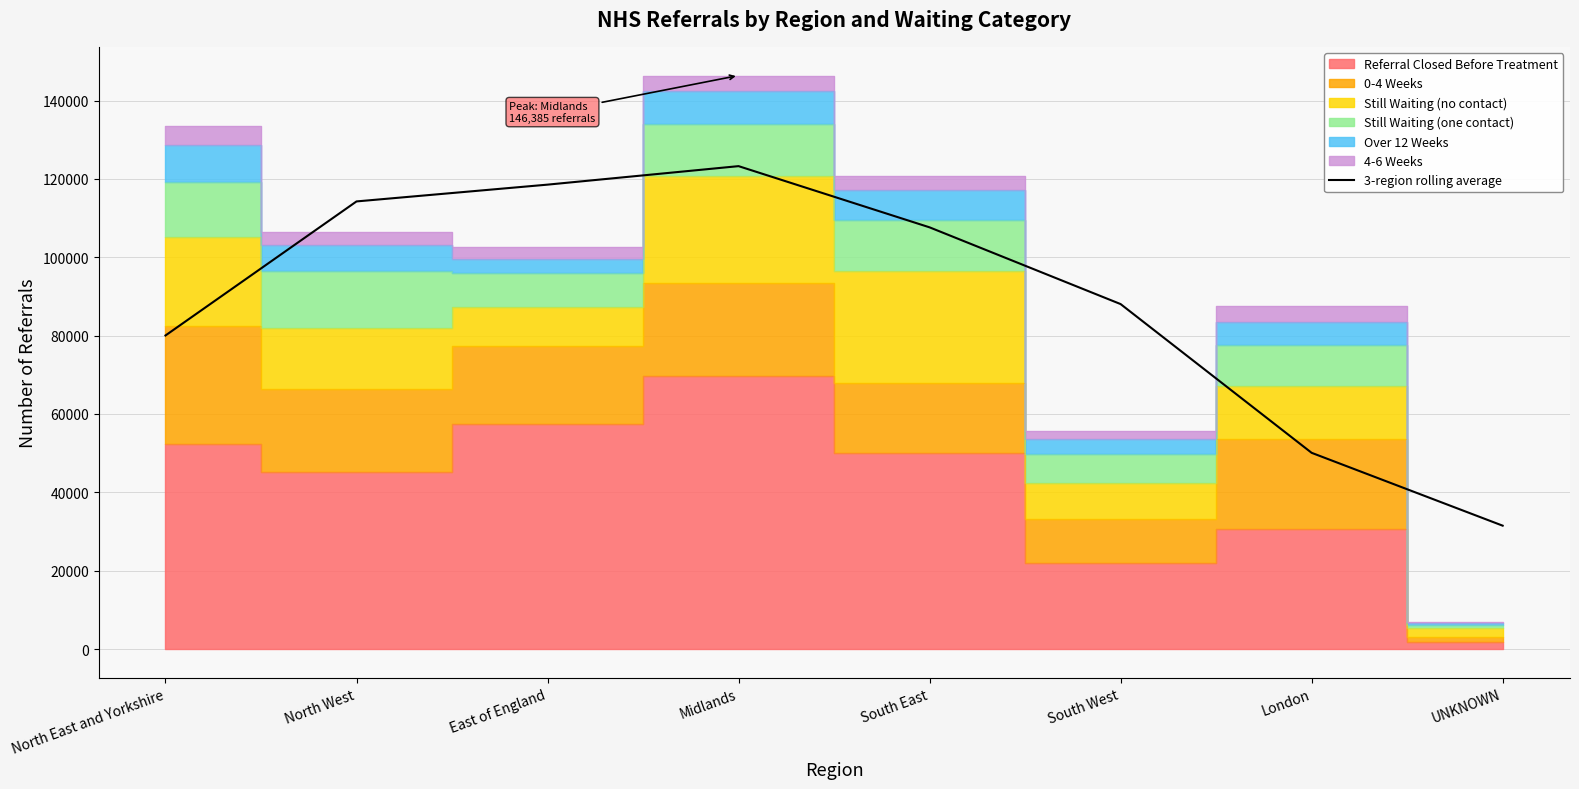

What is the difference between the values at UNKNOWN and North West?

82758.3